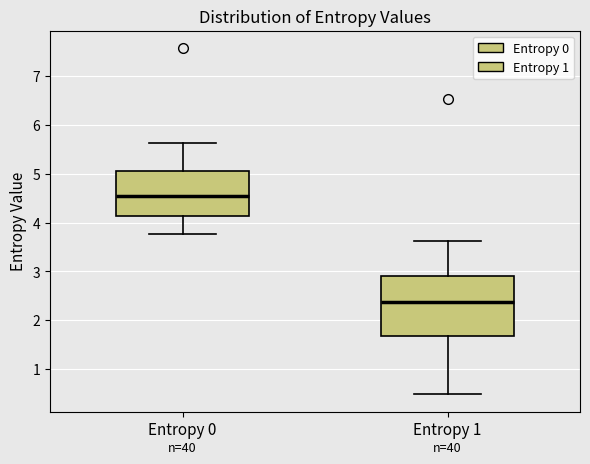

Where does the median line of the box for Entropy 1 sit on the y-axis? The values are not printed on the chart, so give them approximately, as read against the axis.

2.4